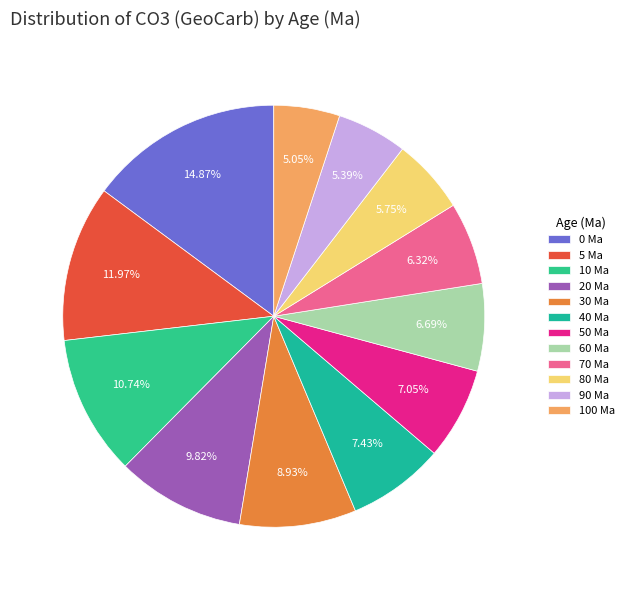

Which slice is the smallest?

100